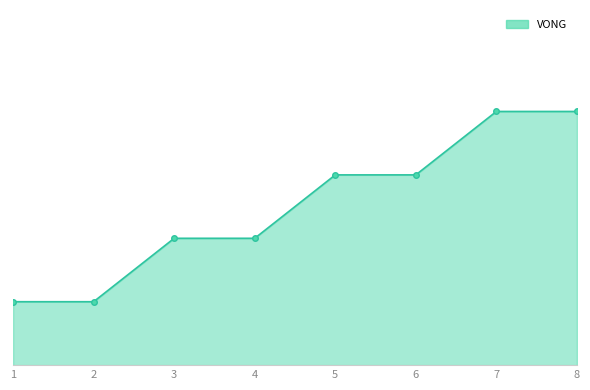

Does the chart have visible grid lines?

No